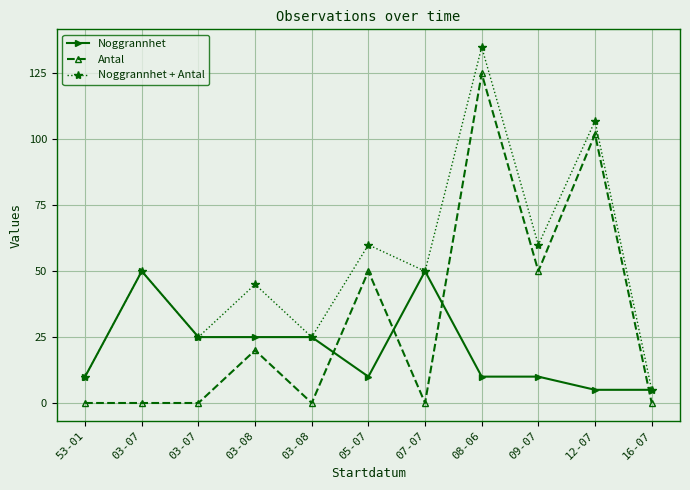

True or false: Antal and Noggrannhet + Antal intersect in this chart.

False